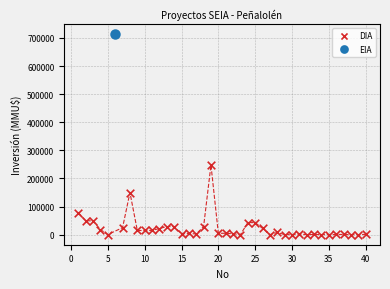

What are all the series names shown in the legend?

DIA, EIA